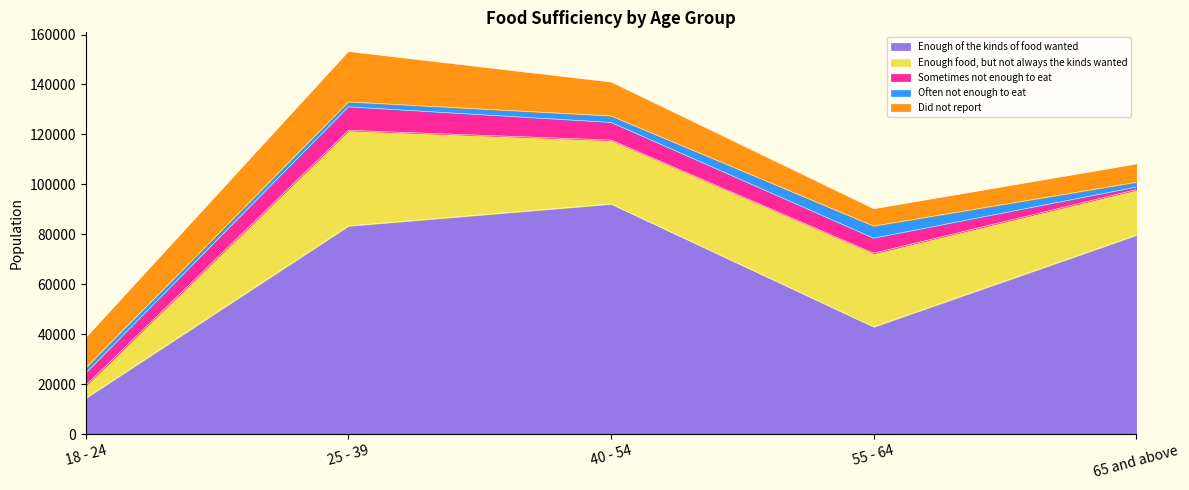

What is the sum of all Did not report values?

60087